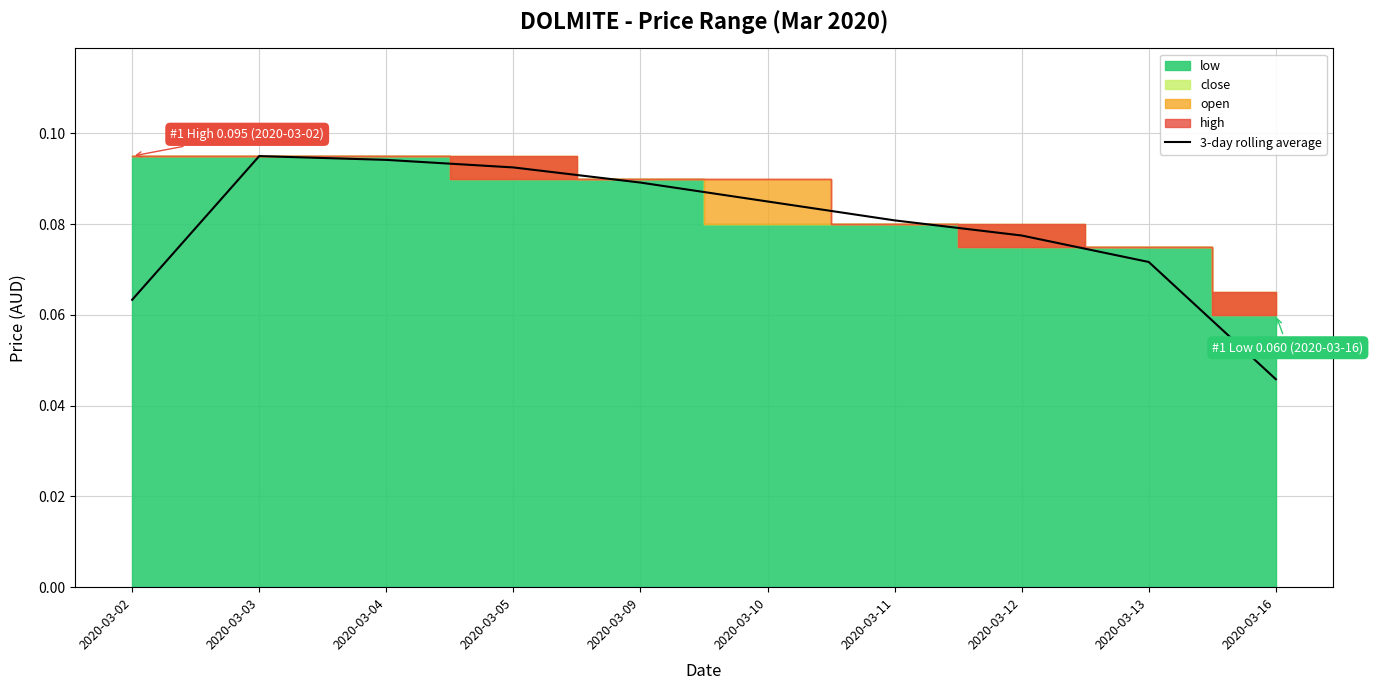

Reading right to left, transcribe all the data shown in this chart.

2020-03-16=0.0	2020-03-13=0.1	2020-03-12=0.1	2020-03-11=0.1	2020-03-10=0.1	2020-03-09=0.1	2020-03-05=0.1	2020-03-04=0.1	2020-03-03=0.1	2020-03-02=0.1